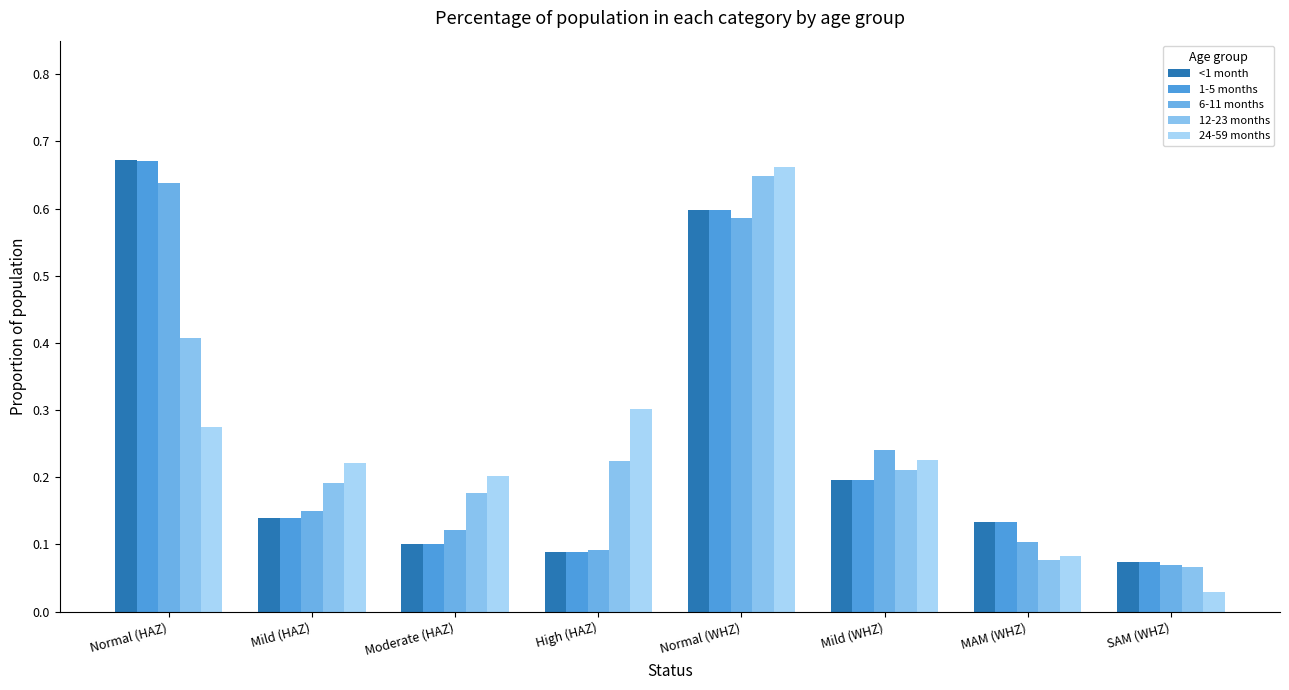

How many bars are there in total?

40